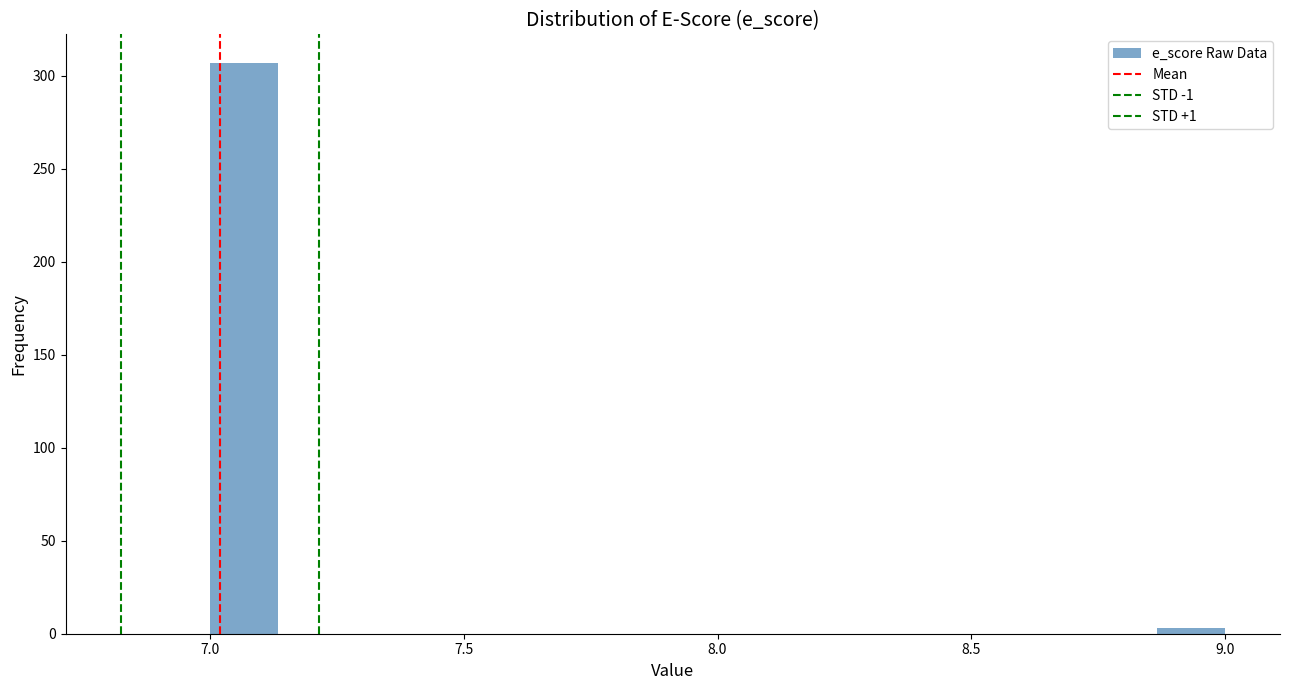

Around what value on the x-axis is the tallest bar? Give the approximate position of its centre, as read against the axis.

7.05